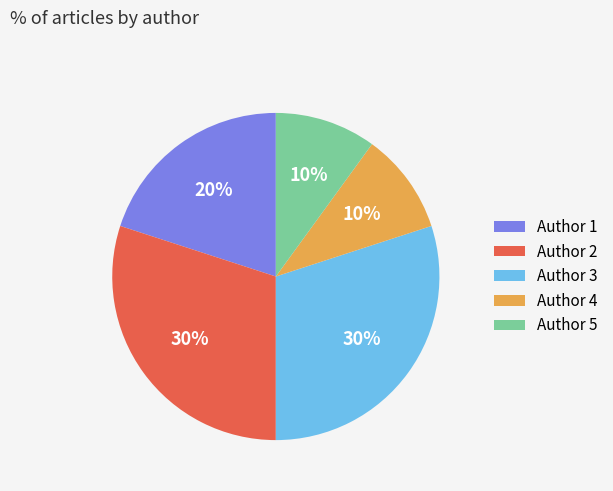

Is there a majority slice in this chart?

No